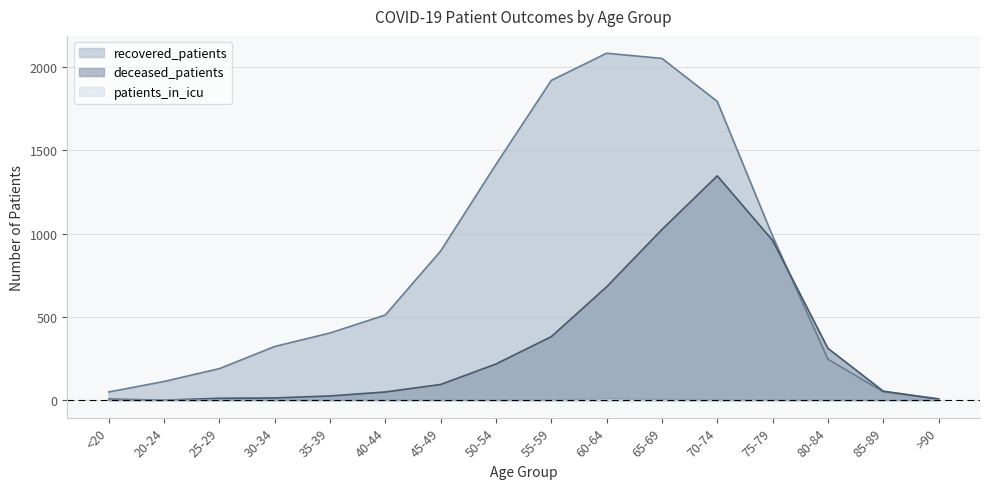

How many interior local peaks does the patients_in_icu series have?

2